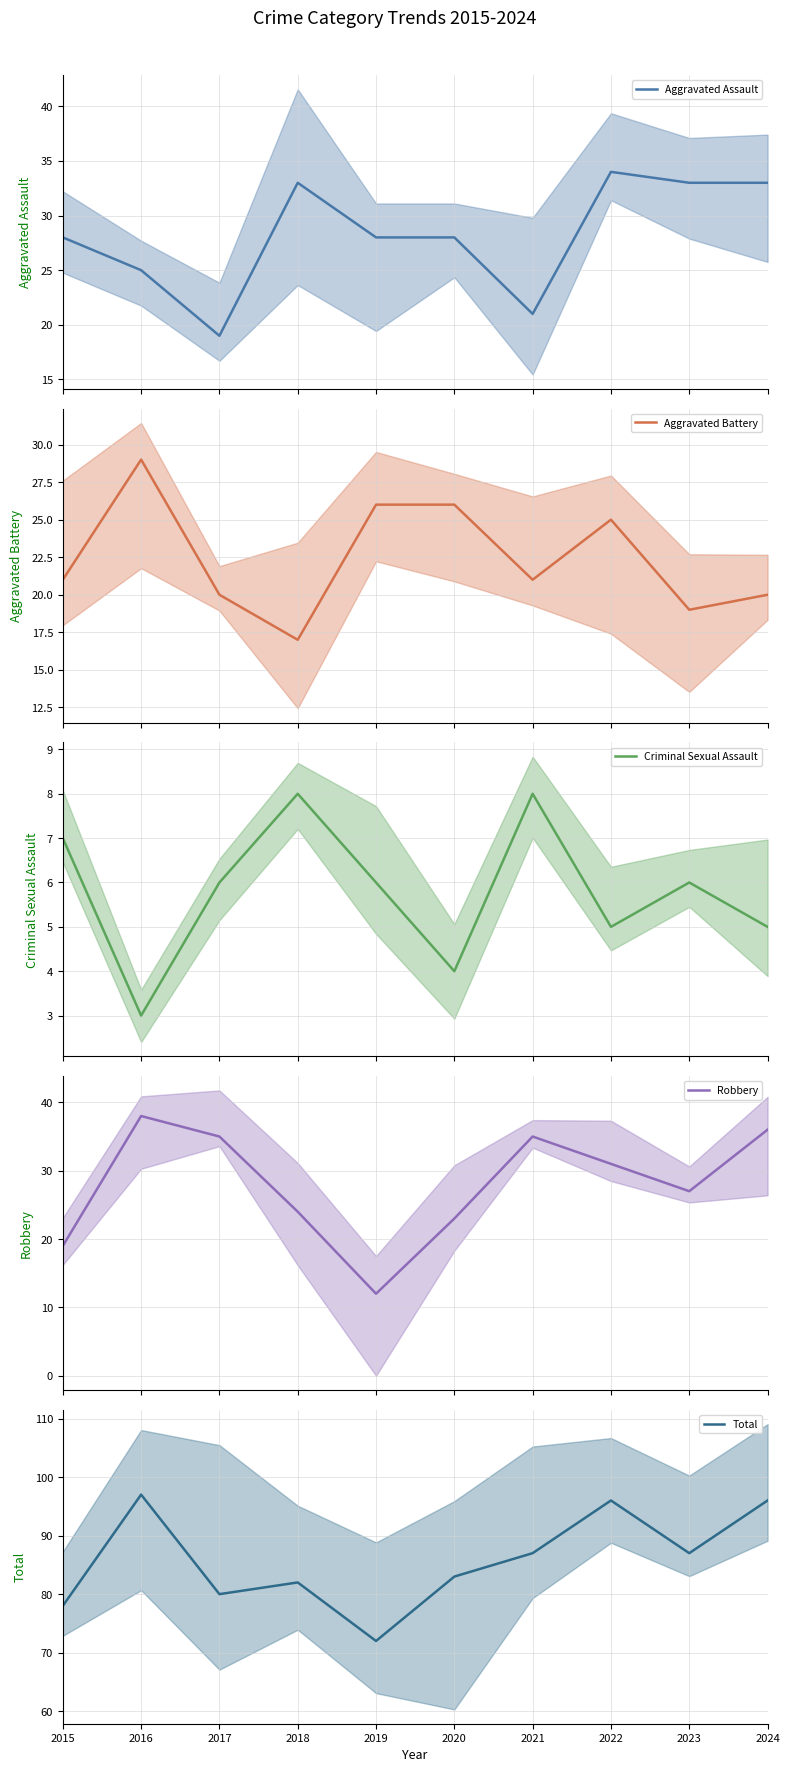

How many interior local peaks does the Robbery series have?

2